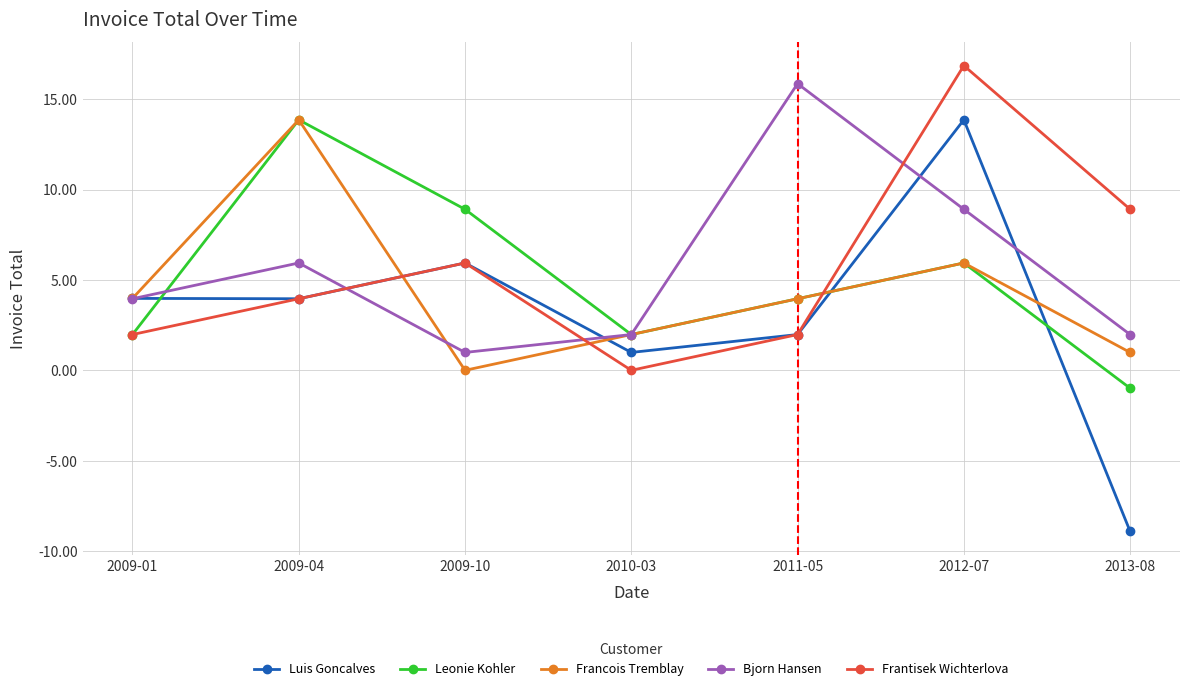

Is the value of Leonie Kohler at 2012-07 greater than the value of Frantisek Wichterlova at 2011-05?

Yes